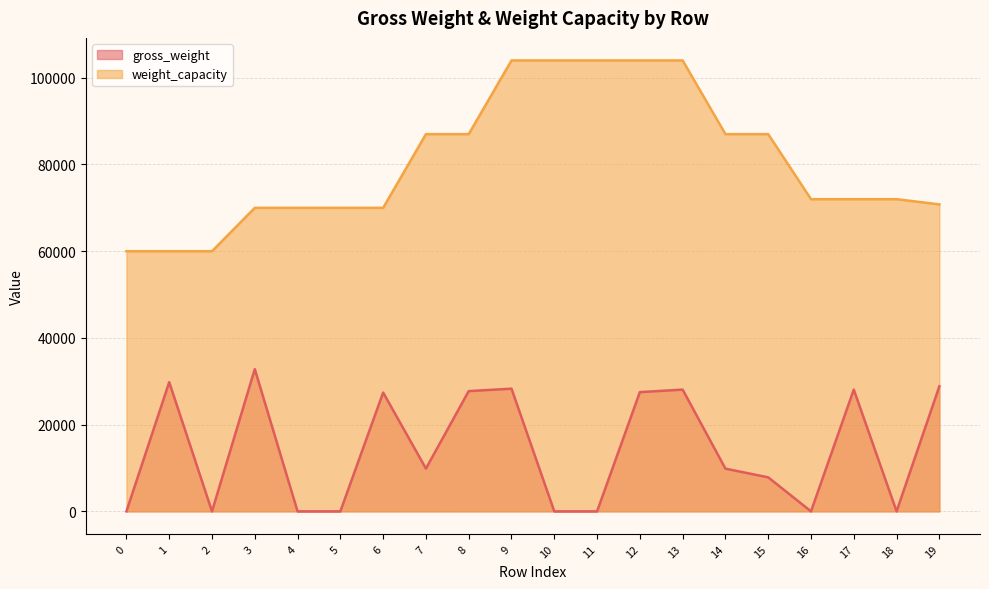

How many lines are shown in the chart?

2